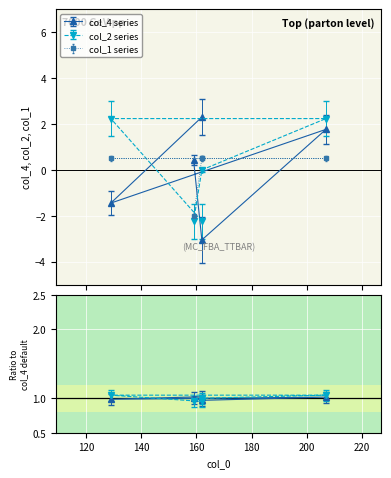

True or false: col_4 has more than 1 points higher than both neighbors.

False